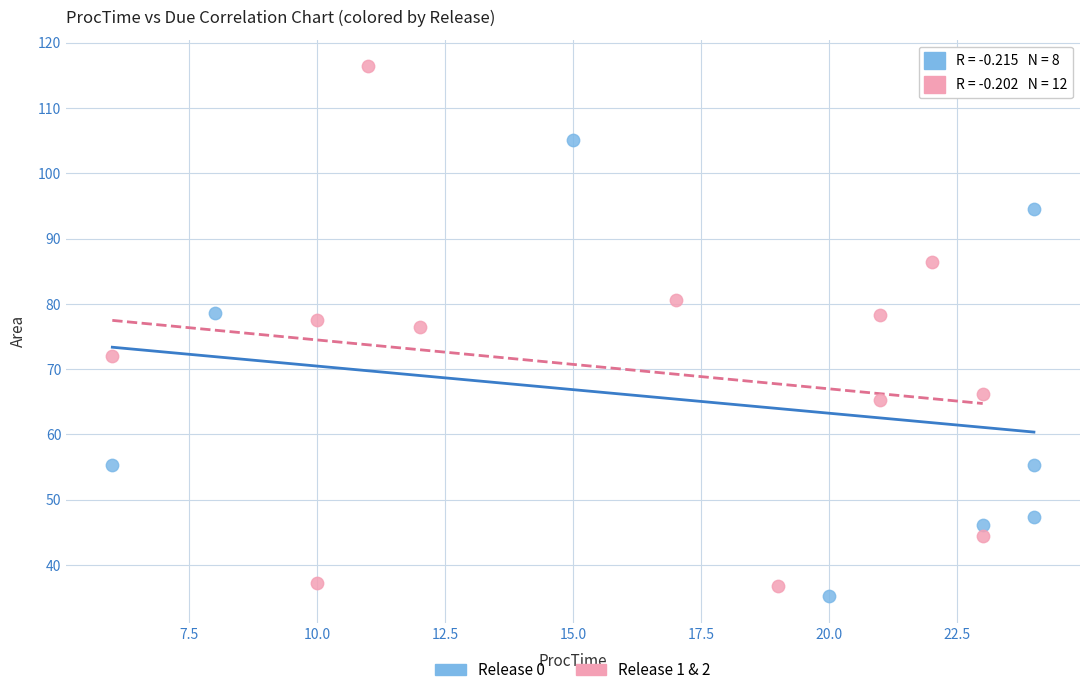

Which series reaches the minimum Y coordinate?

Release 0